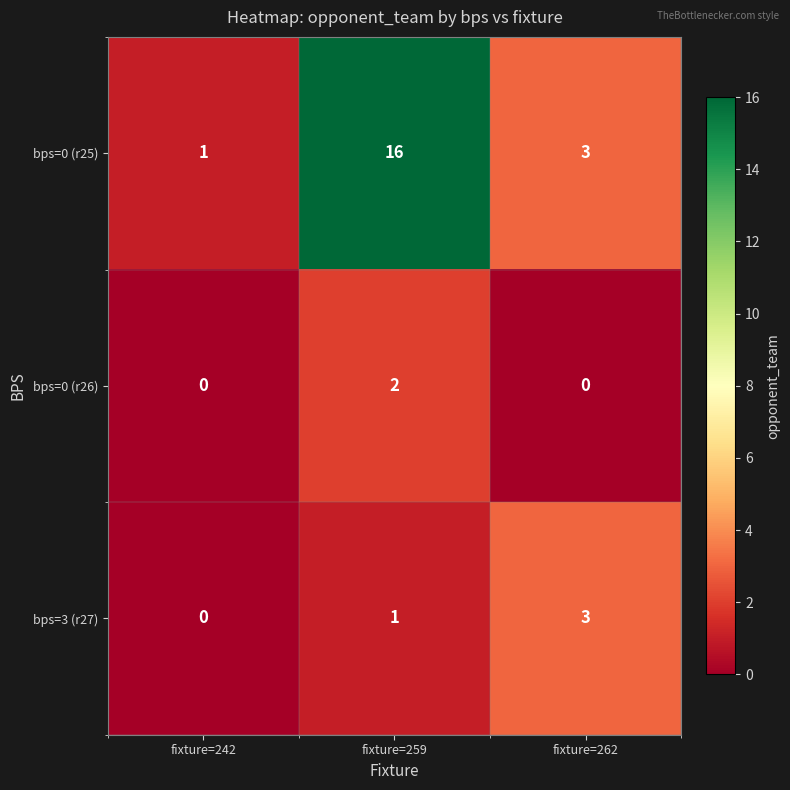

Count the bps=0 (r25) values in the range 1 to 16.

3